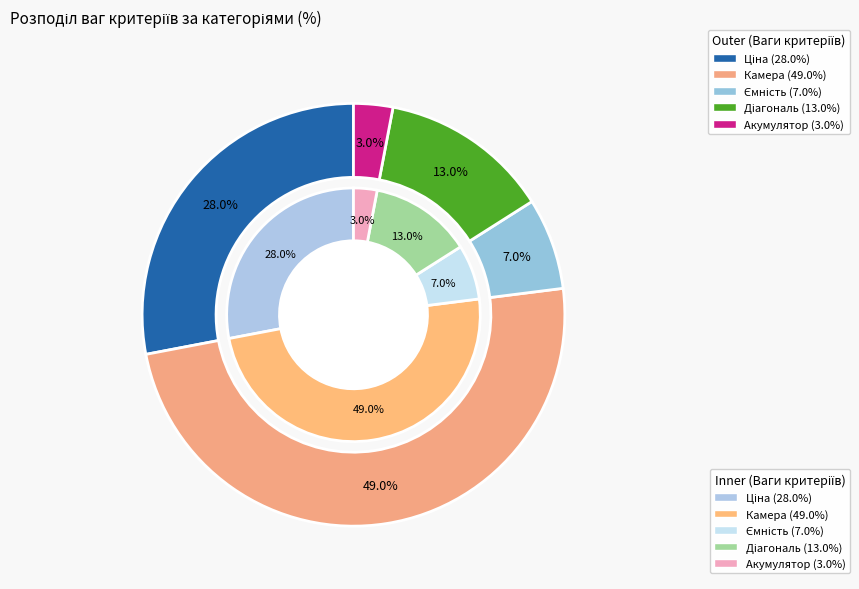

Combined, do Камера and Ціна account for over 50%?

Yes